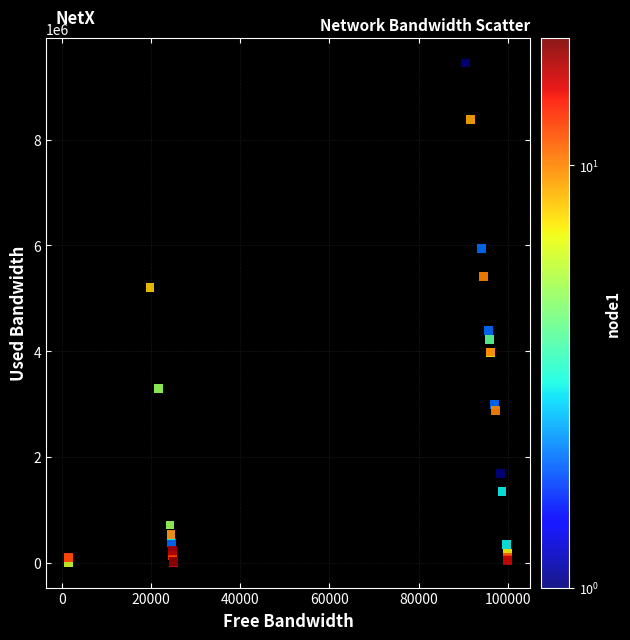

What Y value in the scatter plot is closest to 4724200?

4386594.7